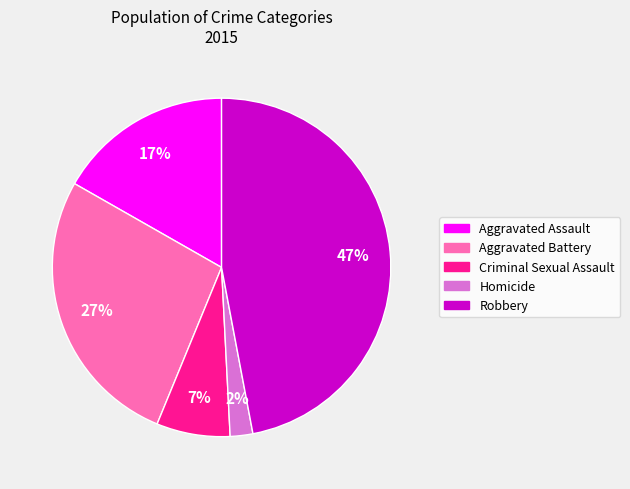

Count the number of slices in the pie.

5